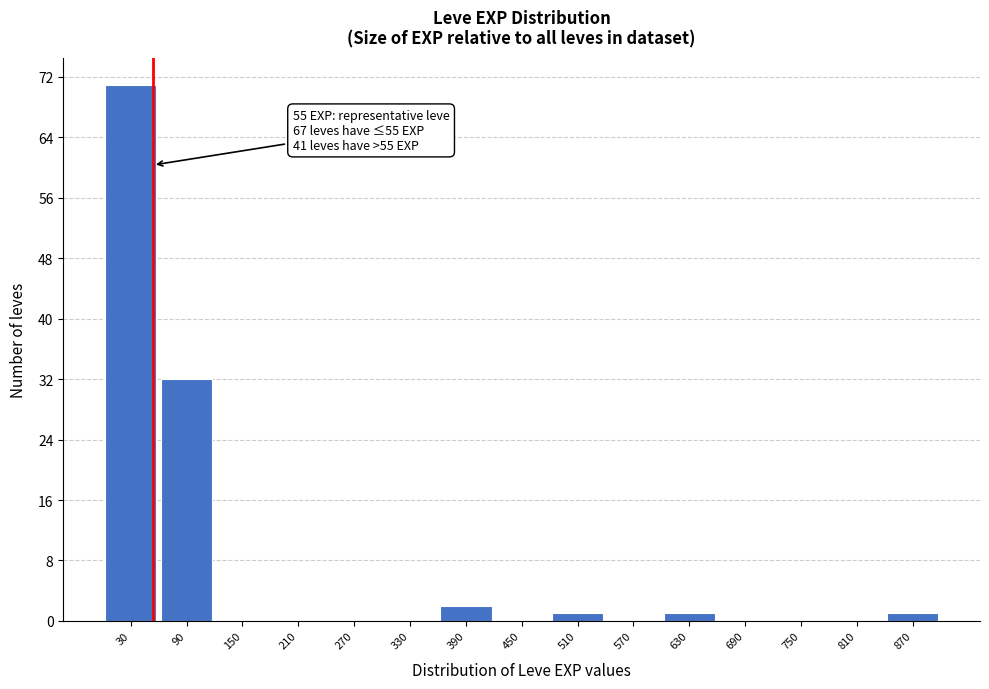

Over which range of the x-axis is the bar tallest?

0 to 60